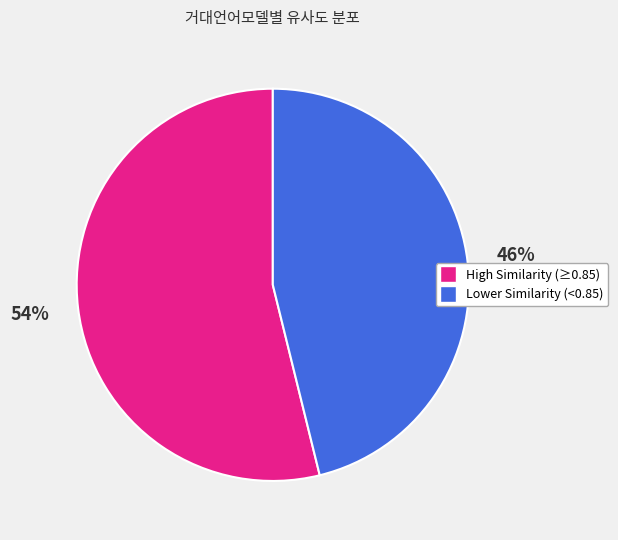

To the nearest percent, what is the average slice percentage?

50%